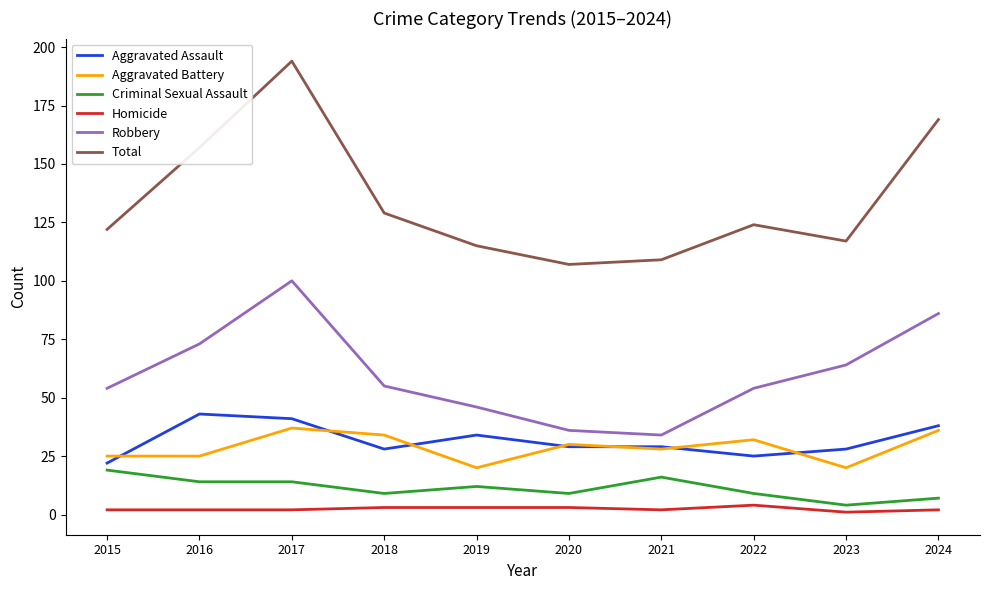

How many Homicide values are between 2 and 3?

8